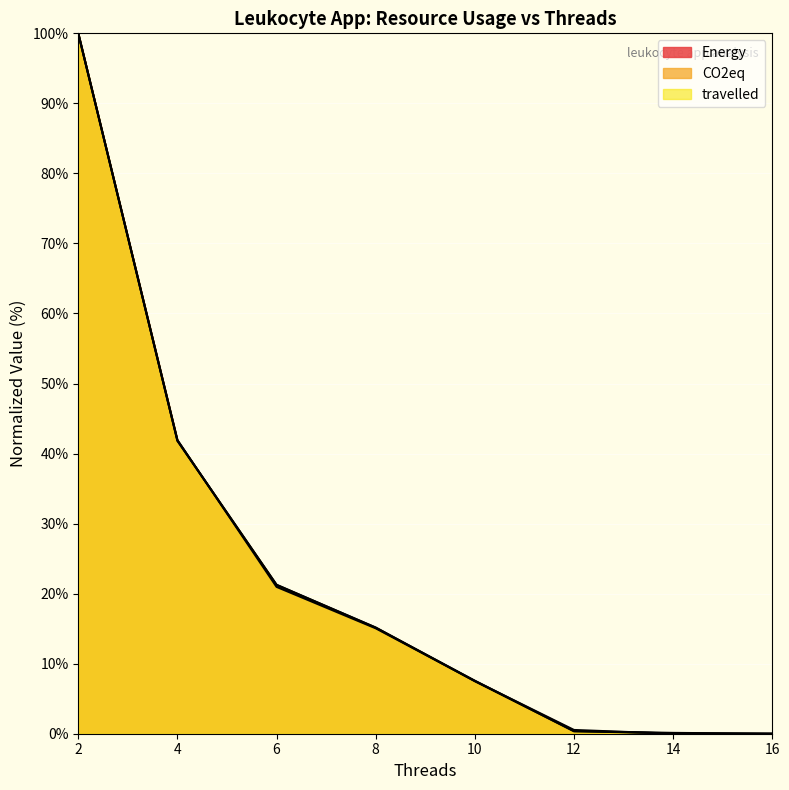

At how many categories does at least one series exceed 91?

1